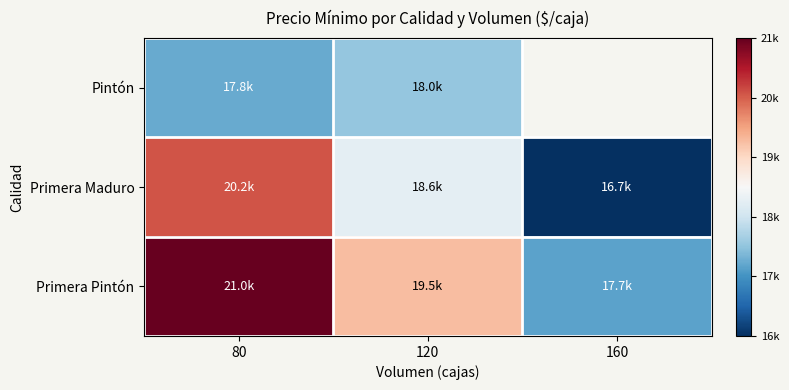

What is the minimum value for Pintón?

17750.0